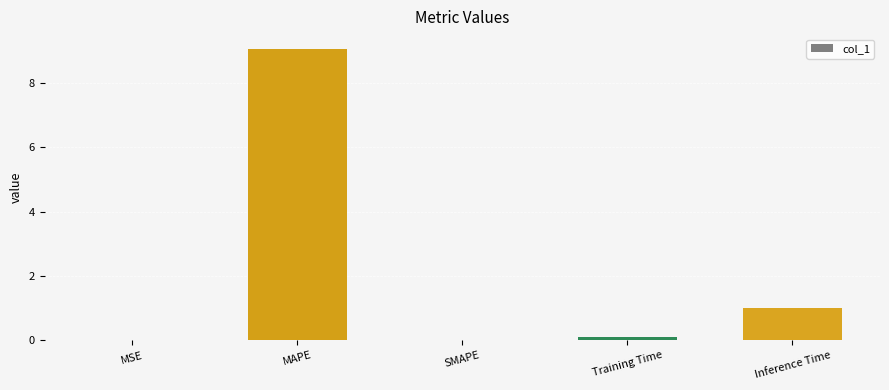

True or false: the data shows 13.7 at MAPE.

False